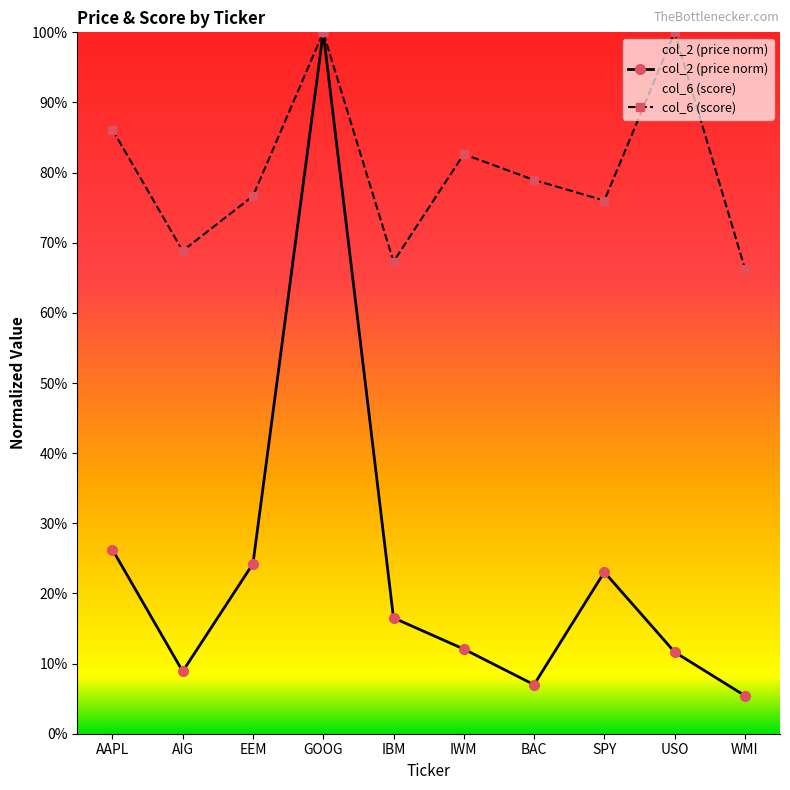

Rank the categories by col_2 (price norm) value from lowest to highest.

WMI, BAC, AIG, USO, IWM, IBM, SPY, EEM, AAPL, GOOG